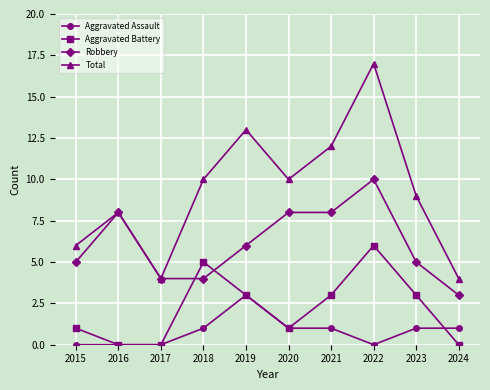

What is the difference between the maximum and minimum values in the Aggravated Battery series?

6